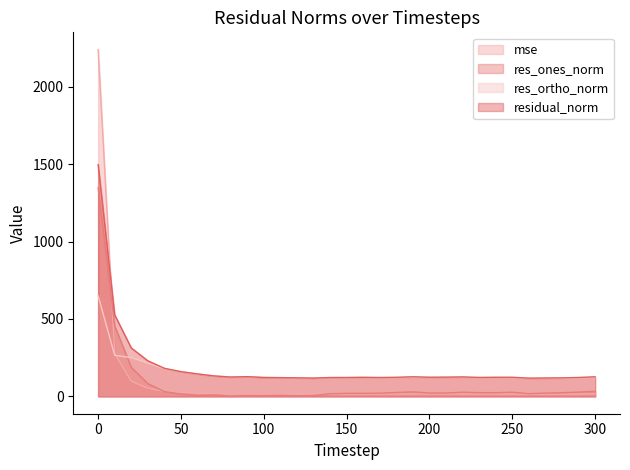

True or false: residual_norm has a value of 126.6 at 300.

True